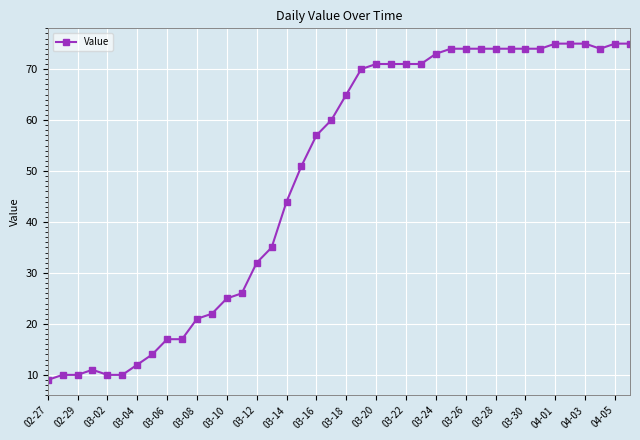

True or false: there are more than 0 points higher than both neighbors.

True